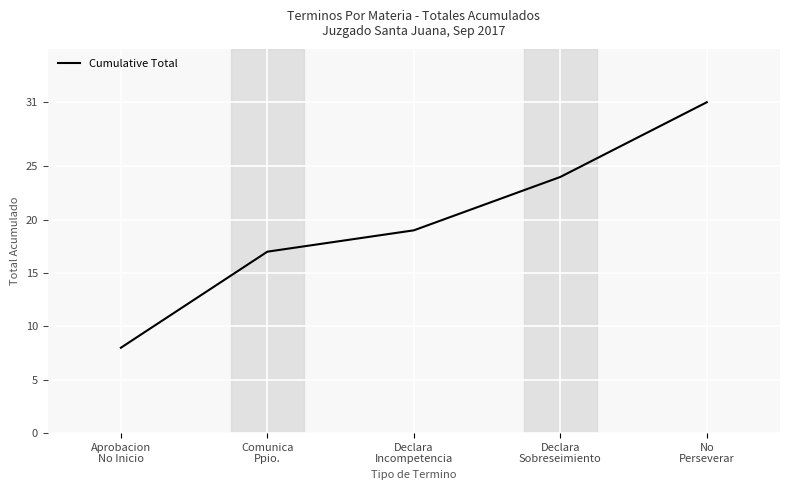

Where is the data nearest to the value 19?

Declara
Incompetencia